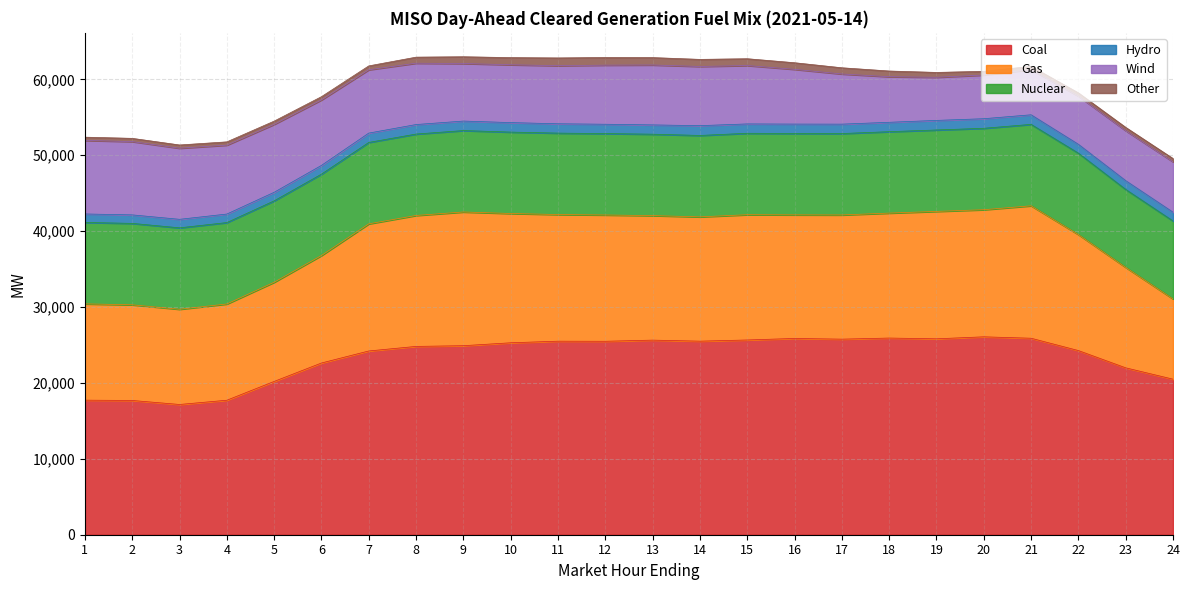

How many categories are shown in the chart?

24